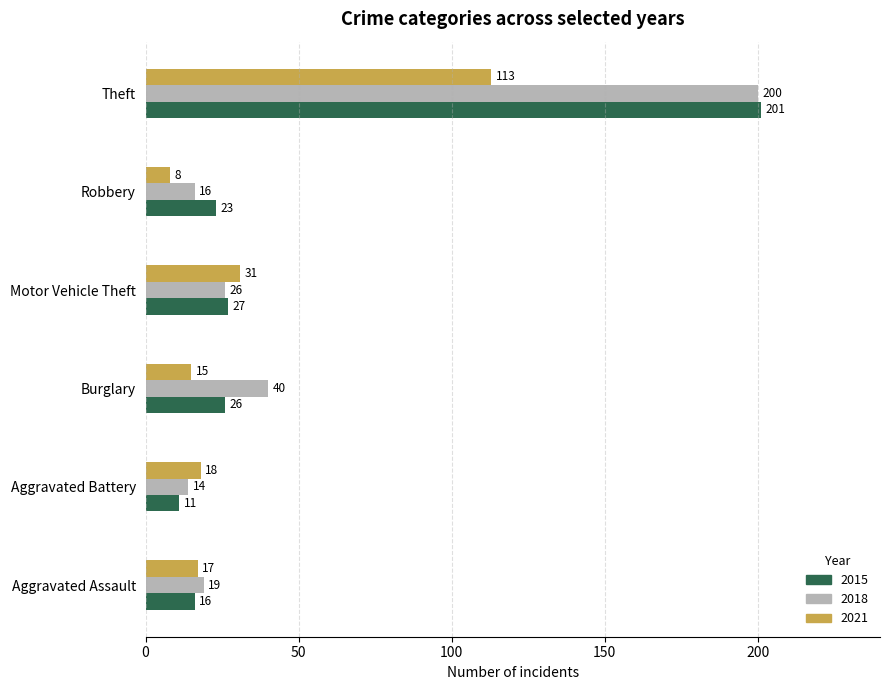

The value of 2018 at Motor Vehicle Theft is 34. True or false?

False